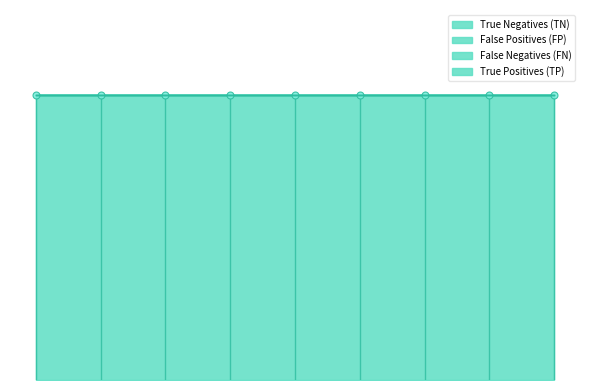

True or false: False Negatives (FN) and False Positives (FP) cross at least once.

False